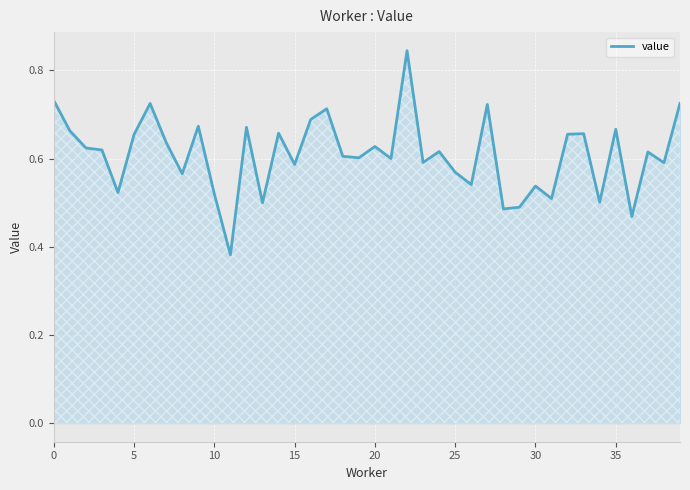

Reading left to right, what are all the values shown in this chart?

0.7	0.7	0.6	0.6	0.5	0.7	0.7	0.6	0.6	0.7	0.5	0.4	0.7	0.5	0.7	0.6	0.7	0.7	0.6	0.6	0.6	0.6	0.8	0.6	0.6	0.6	0.5	0.7	0.5	0.5	0.5	0.5	0.7	0.7	0.5	0.7	0.5	0.6	0.6	0.7